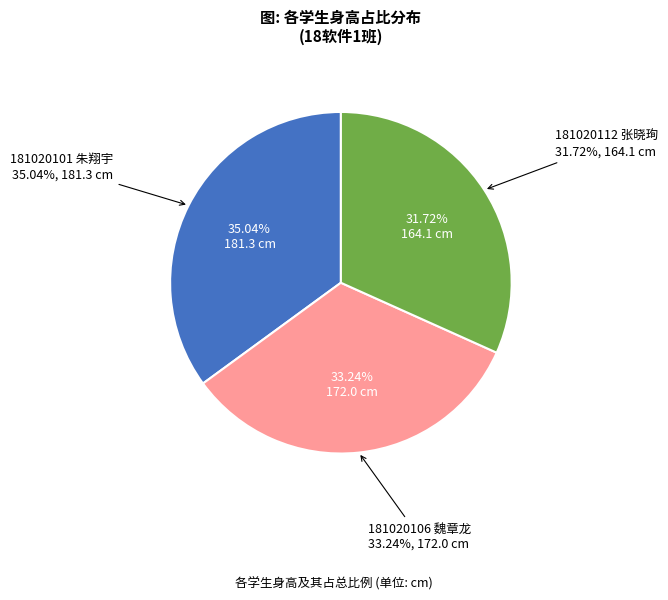

Do 181020112 张晓珣 and 181020101 朱翔宇 together represent more than half of the pie?

Yes